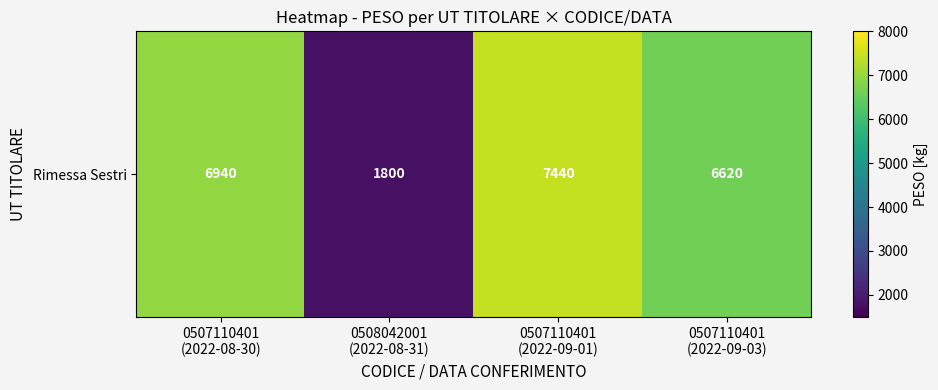

True or false: the data shows 7440 at 0507110401
(2022-09-01).

True